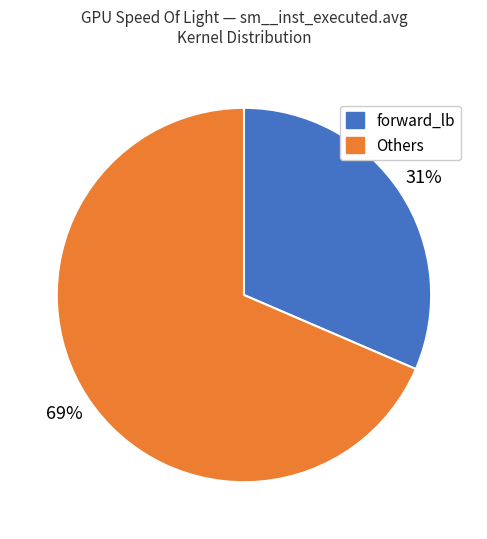

To the nearest percent, what is the average slice percentage?

50%